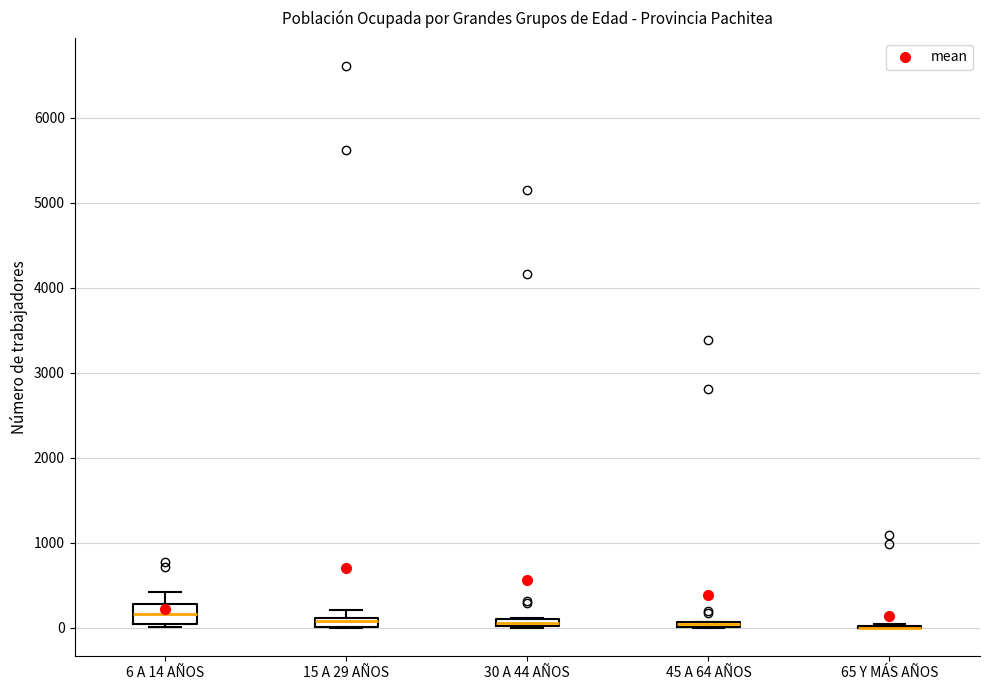

Where is the upper edge of the box for 45 A 64 AÑOS on the y-axis? The values are not printed on the chart, so give them approximately, as read against the axis.

100